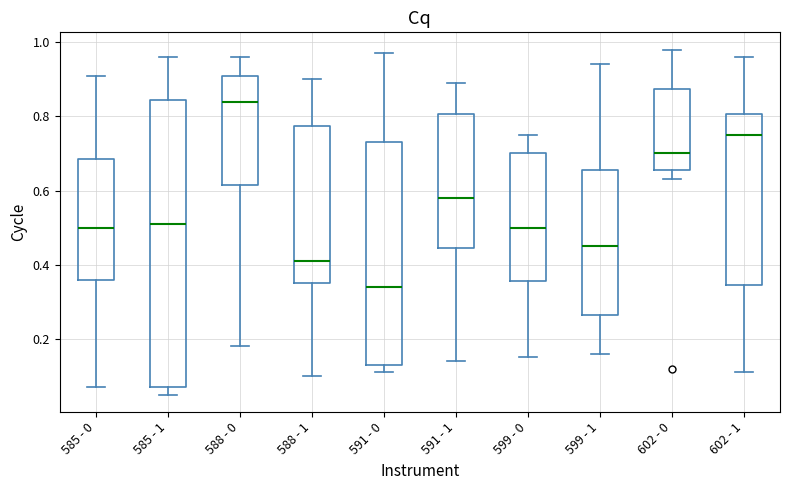

Comparing the boxes themselves (not the whiskers), which one is the tallest?

585 - 1